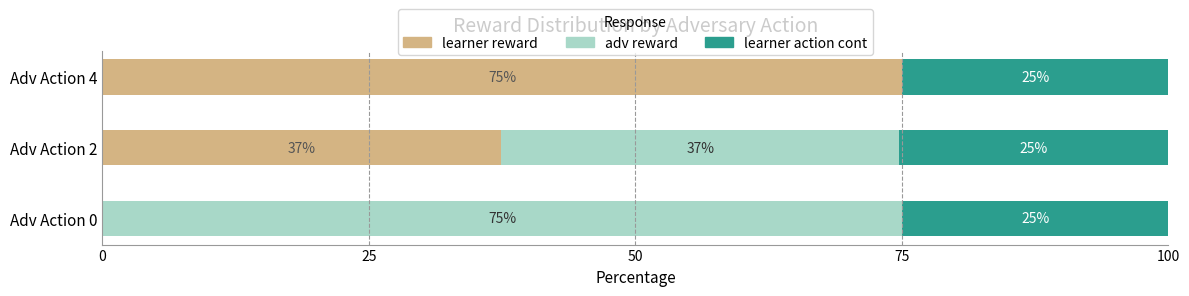

What are all the series names shown in the legend?

learner reward, adv reward, learner action cont